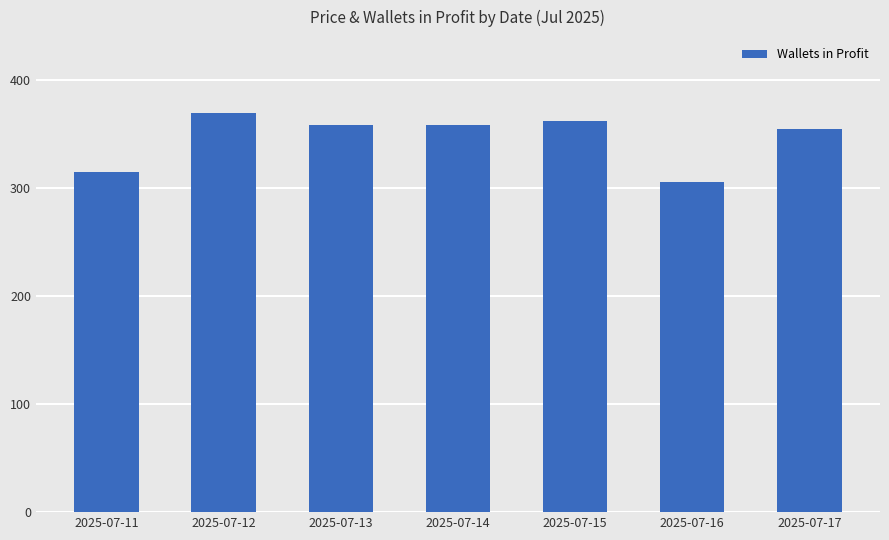

Reading left to right, list all the values displayed in this chart.

315	370	359	359	362	306	355